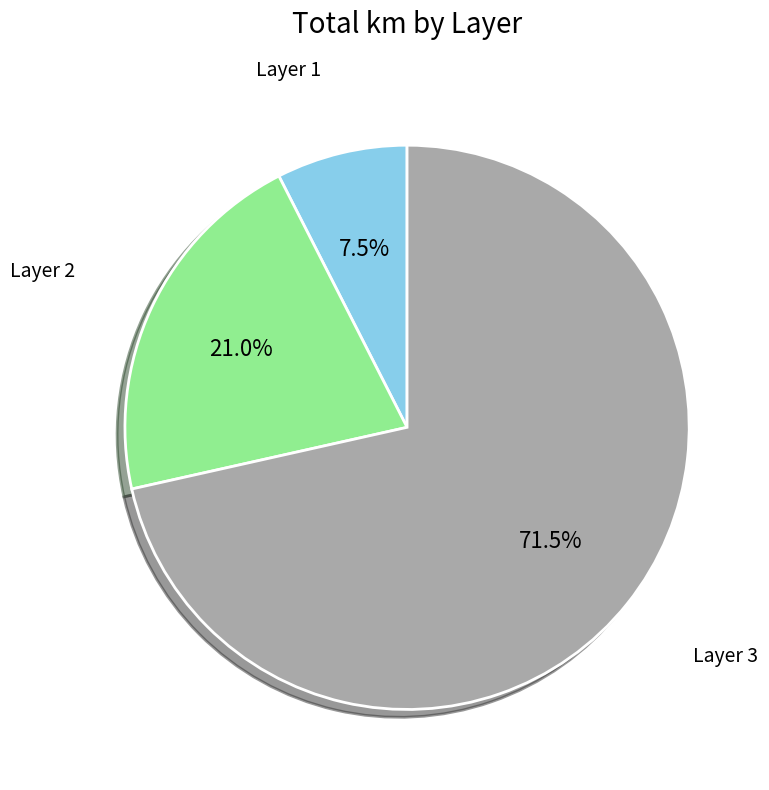

Does any single category account for the majority?

Yes